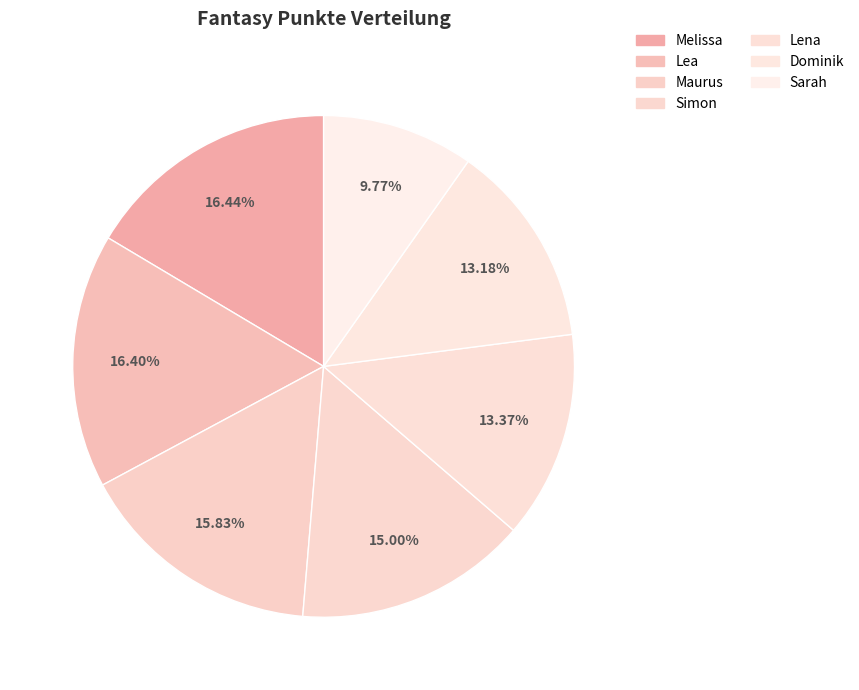

How much of the chart is everything except Lena?

86.6%